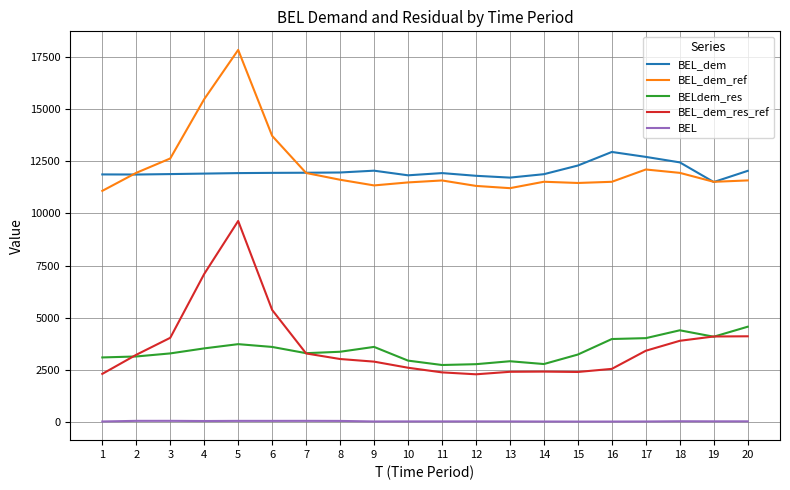

What is the difference between the second highest and second lowest values in the BELdem_res series?

1622.9